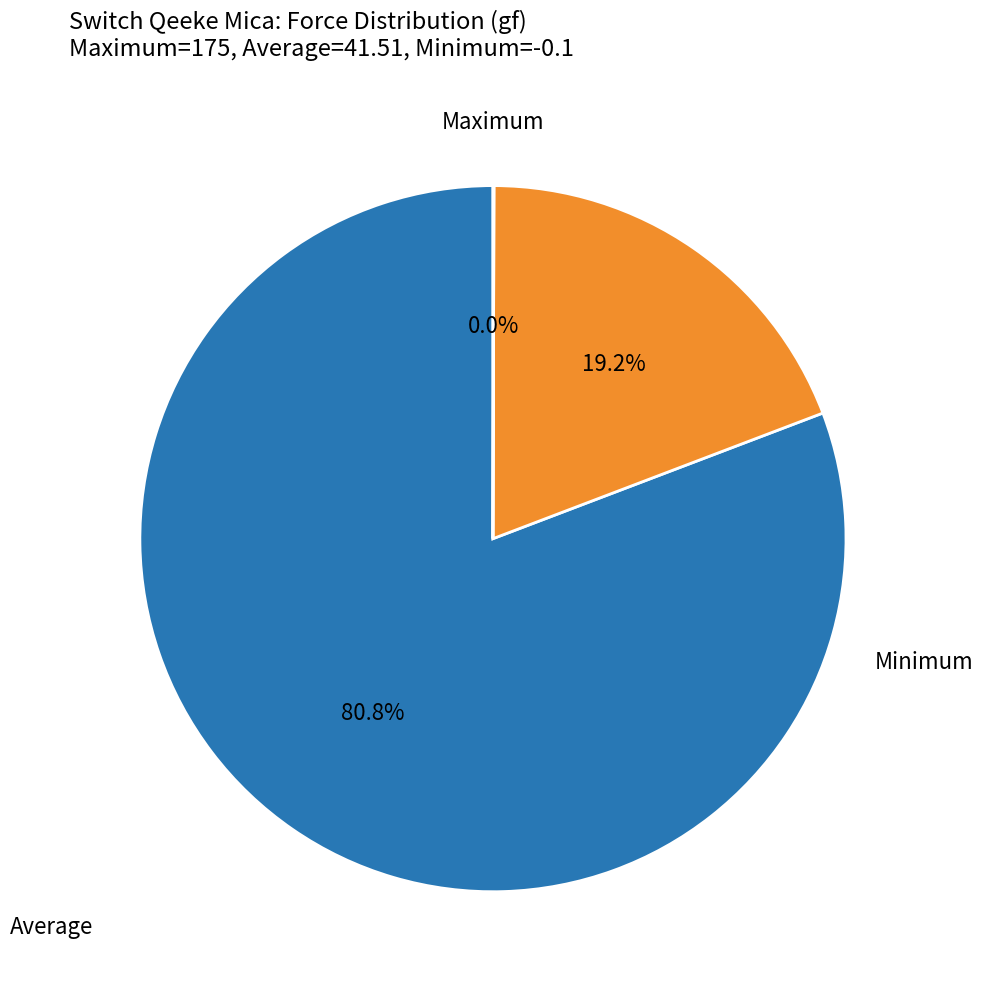

To the nearest percent, what is the average slice percentage?

33%